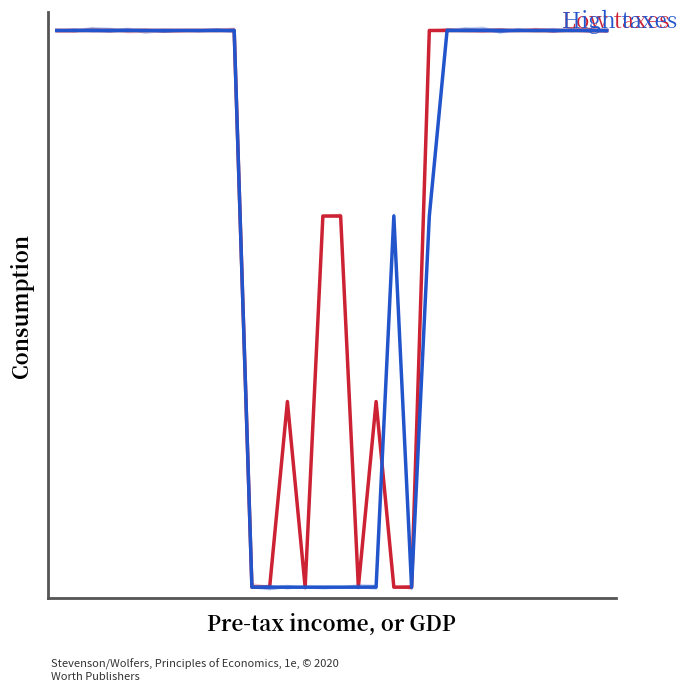

Where do High taxes and Low taxes first cross each other?

18 and 19